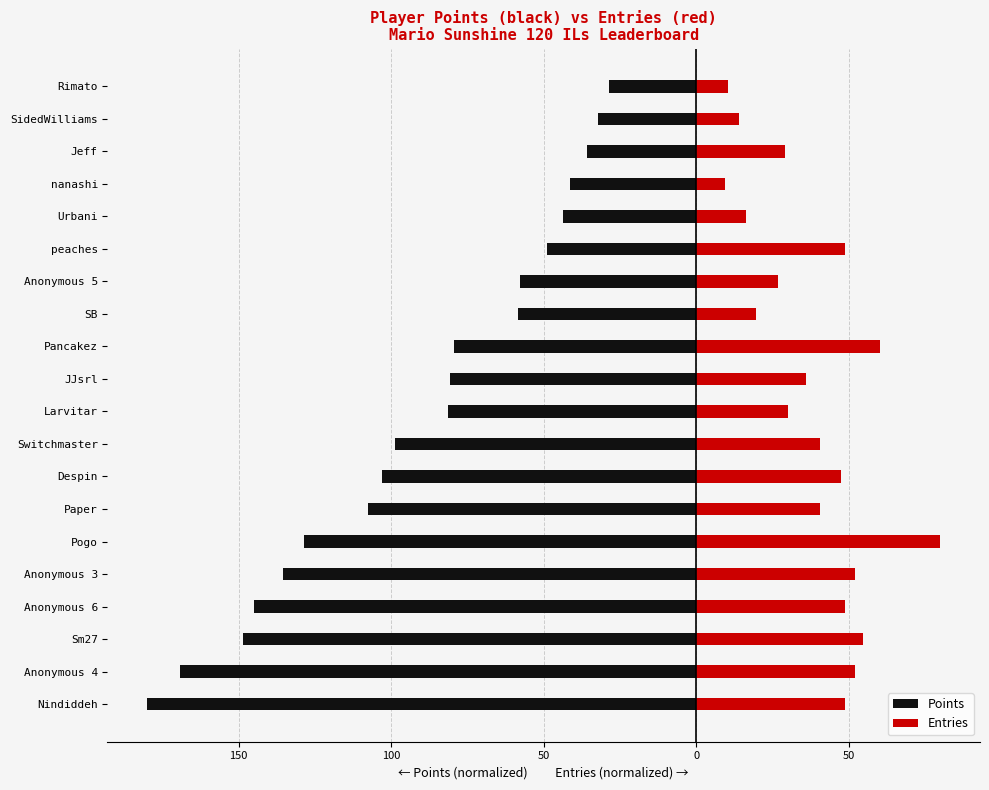

The value of Points at Jeff is -35.8. True or false?

True